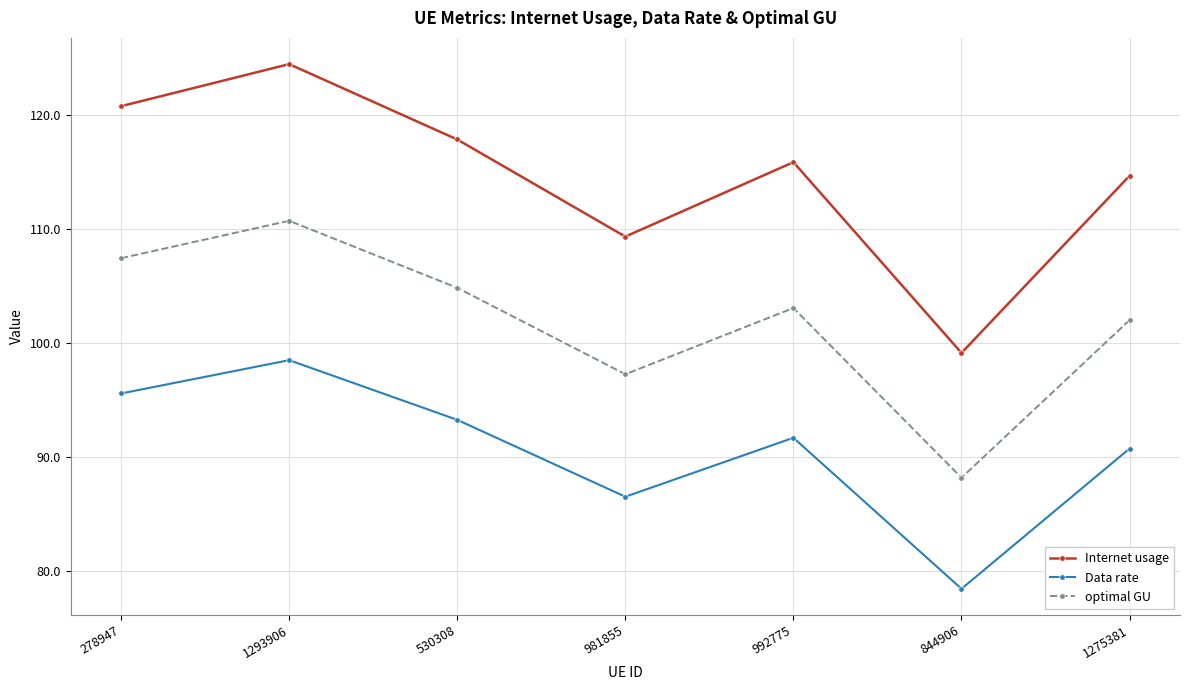

How many values in the Data rate series are below 91?

3